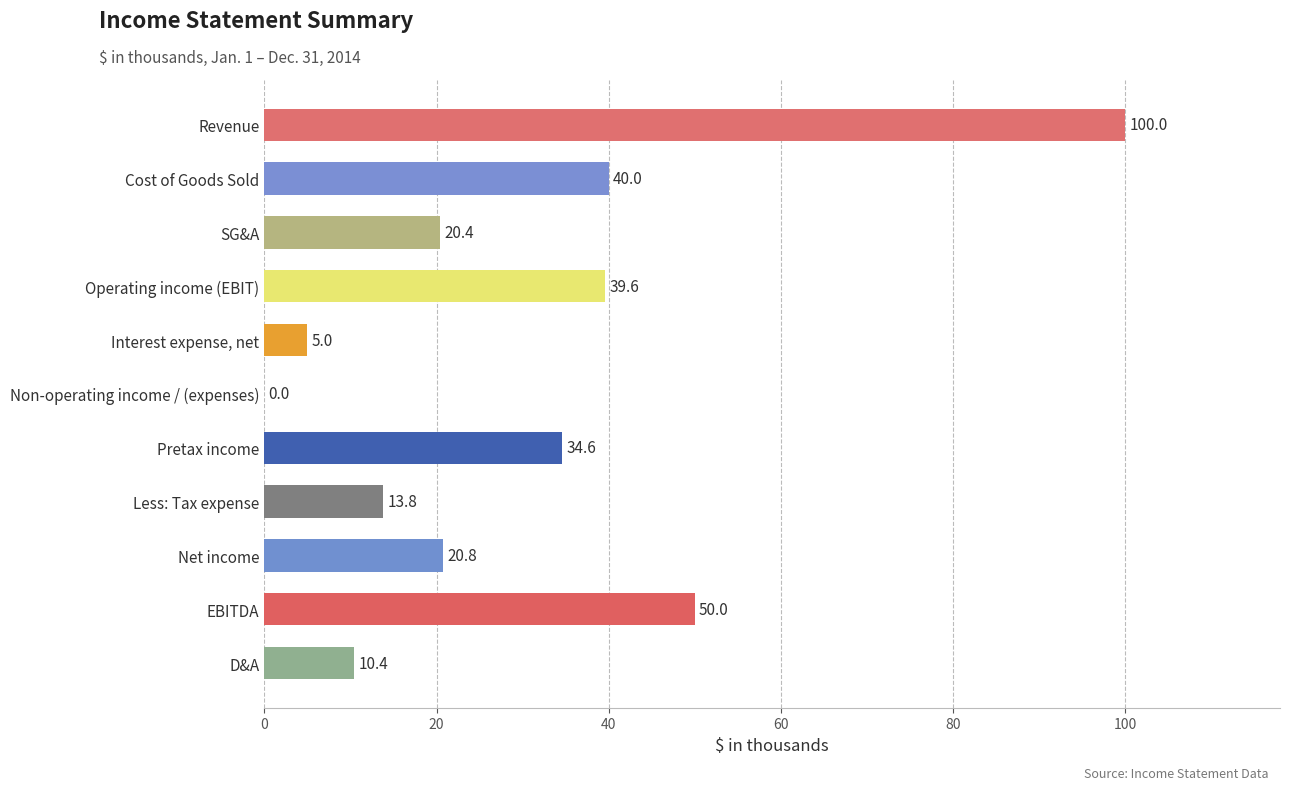

Between Less: Tax expense and Cost of Goods Sold, which is larger?

Cost of Goods Sold